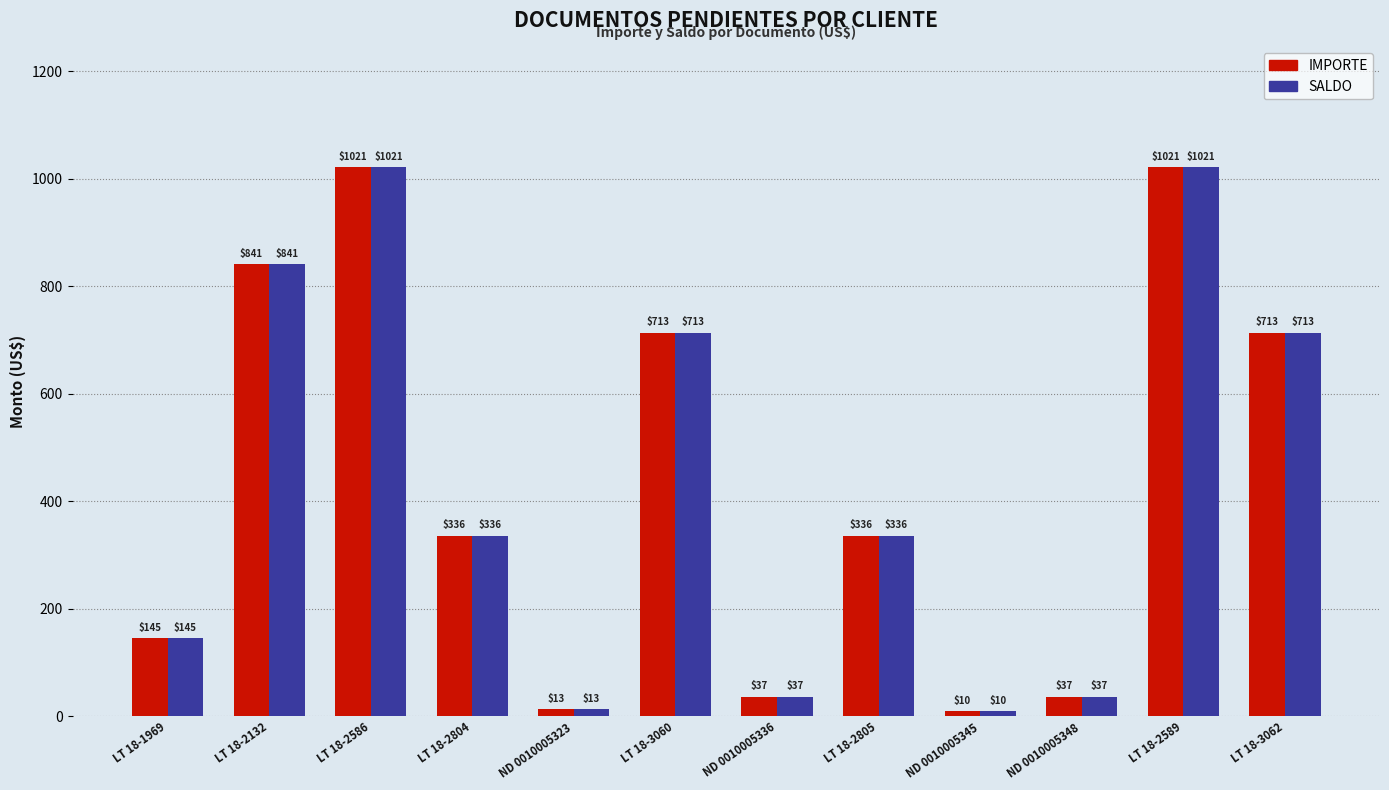

What is the approximate value of IMPORTE at LT 18-3062?

713.1